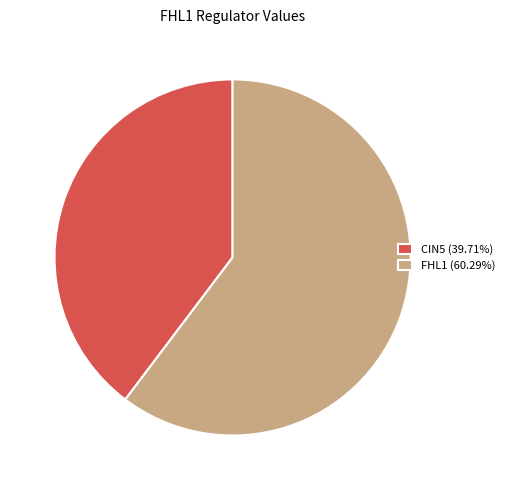

Does FHL1 (60.29%) represent more than half of the total?

Yes